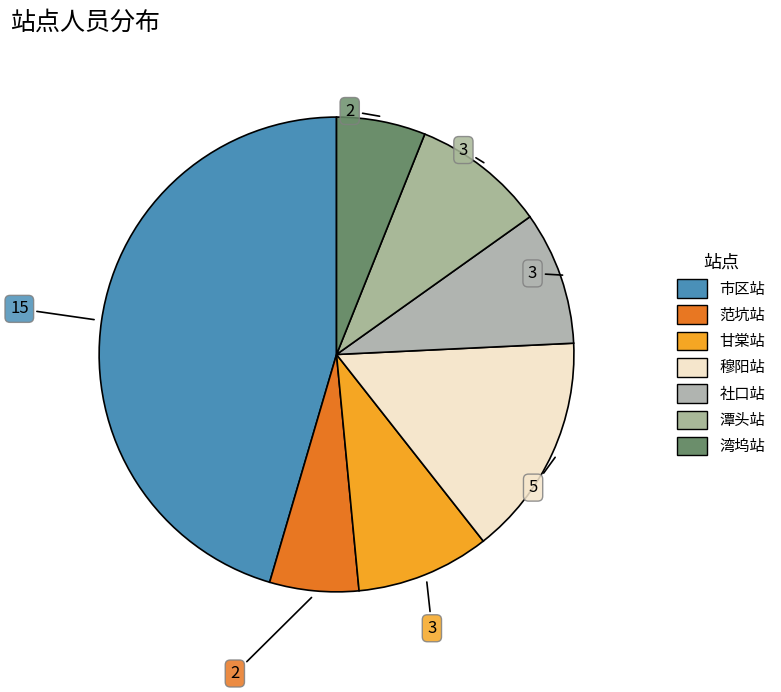

What is the ratio of the value at 市区站 to the value at 湾坞站?

7.5